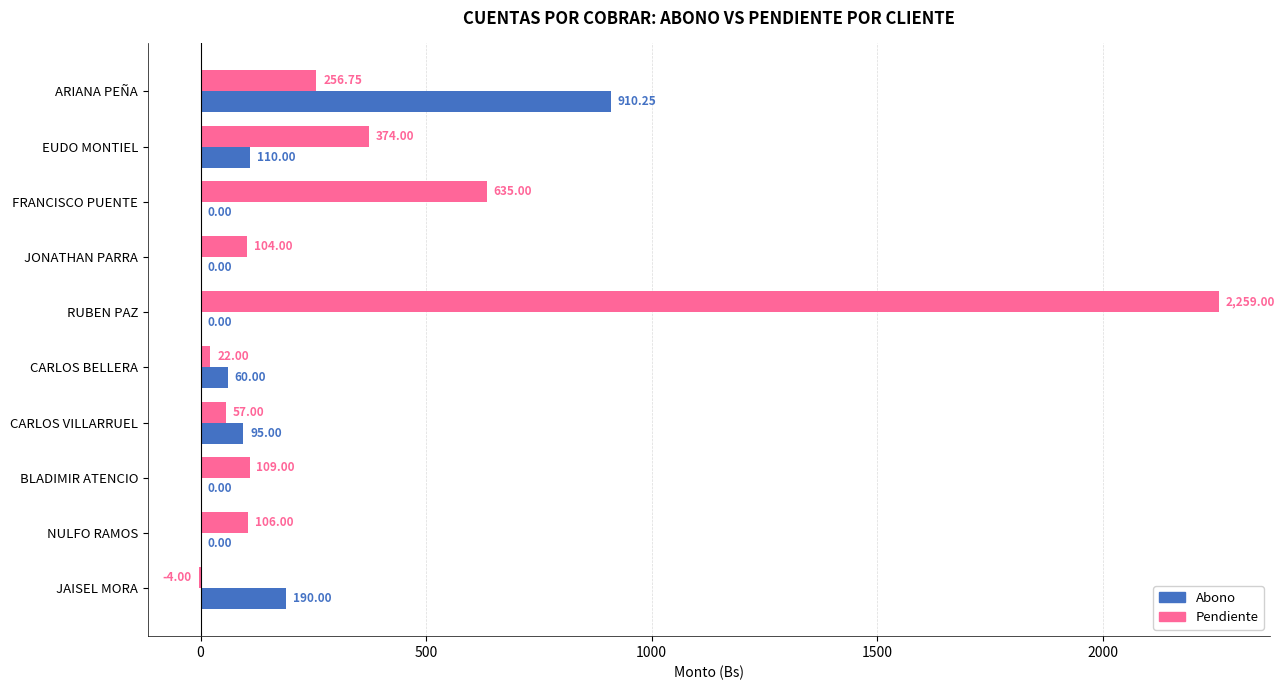

Which category has the highest value across all series?

RUBEN PAZ